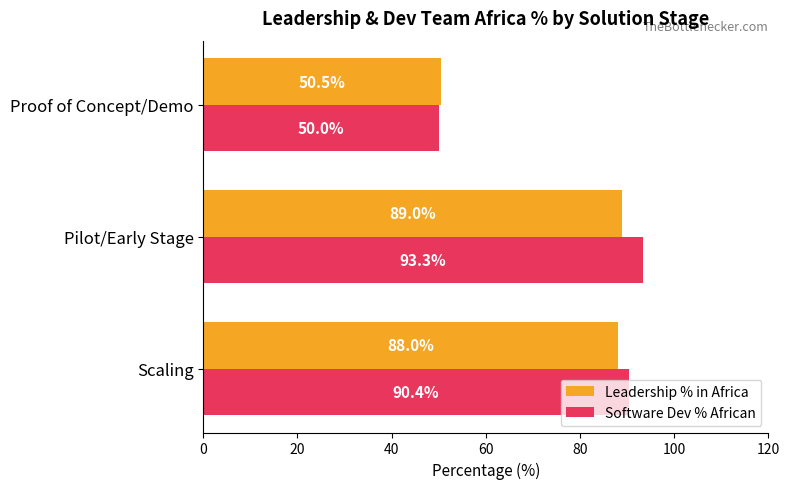

What value does the Leadership % in Africa series have at Pilot/Early Stage?

89.0